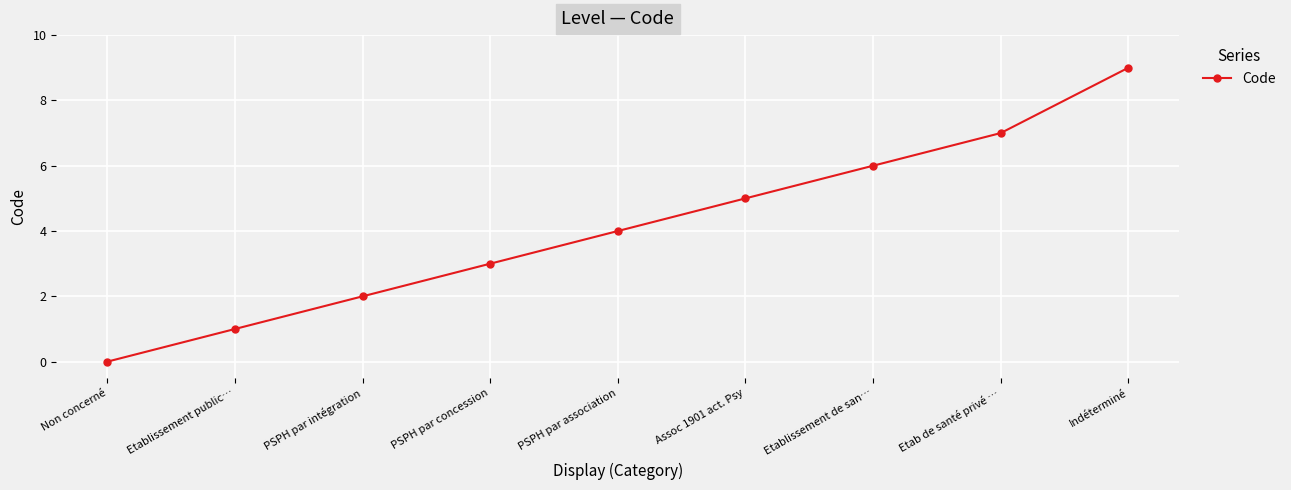

What is the label of the 6th point from the right?

PSPH par concession